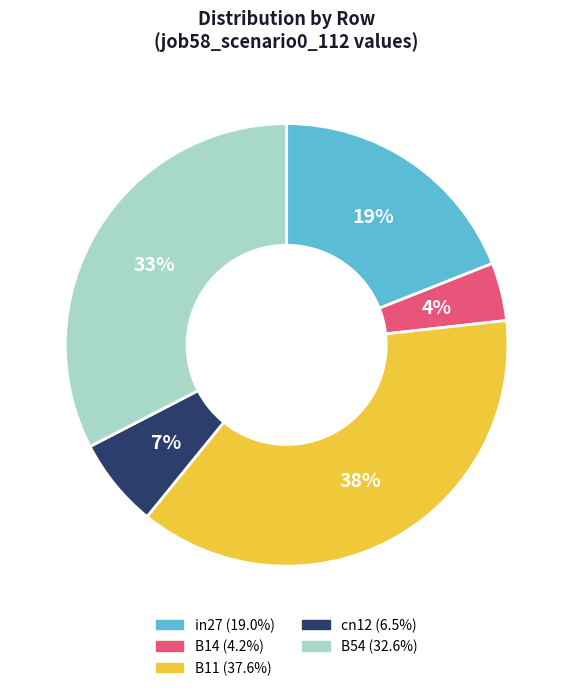

Which category has the smallest portion of the pie?

B14